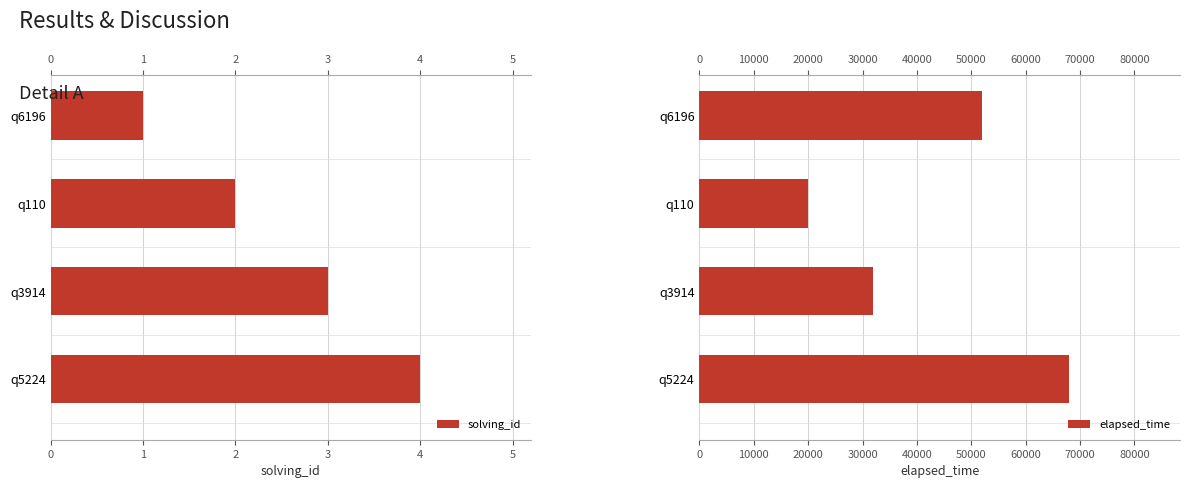

What is the value of the solving_id bar at the 1st from the left?

1